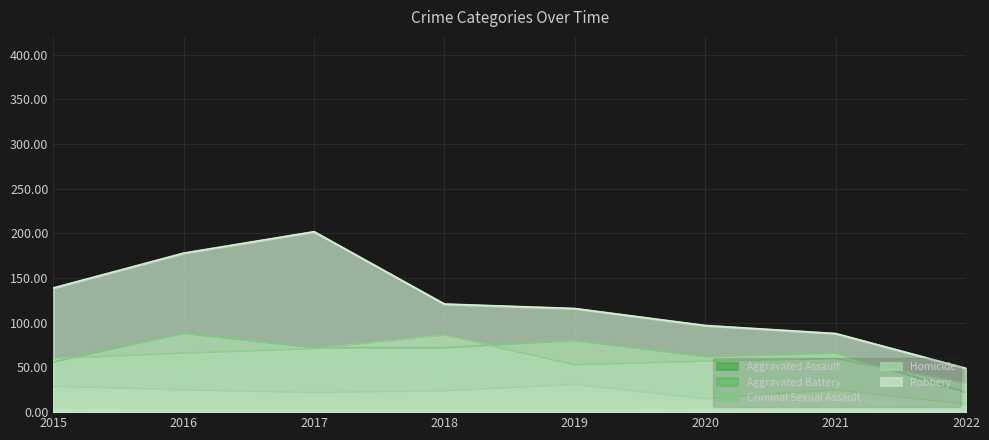

List the series in order of their peak value, highest first.

Robbery, Aggravated Assault, Aggravated Battery, Criminal Sexual Assault, Homicide